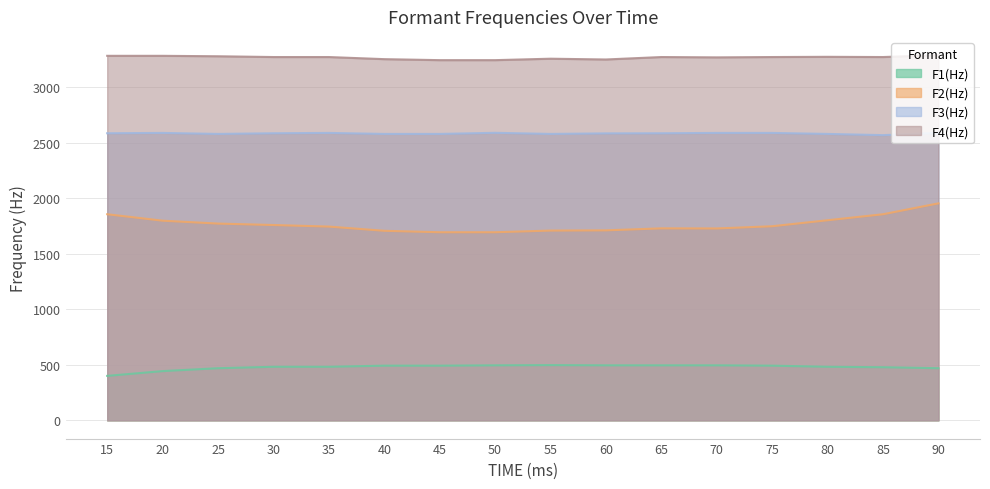

Reading right to left, extract all data points from this chart.

F1(Hz): 469	478	482	492	495	495	495	497	495	492	492	482	482	469	443	400
F2(Hz): 1953	1855	1801	1747	1727	1728	1710	1708	1693	1693	1706	1744	1758	1771	1797	1855
F3(Hz): 2587	2567	2578	2587	2587	2584	2583	2578	2588	2578	2578	2587	2584	2578	2587	2584
F4(Hz): 3287	3270	3272	3270	3267	3270	3248	3255	3242	3242	3251	3270	3270	3277	3281	3281